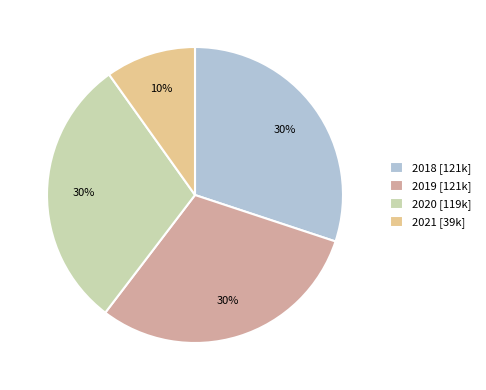

How many slices are in this pie chart?

4